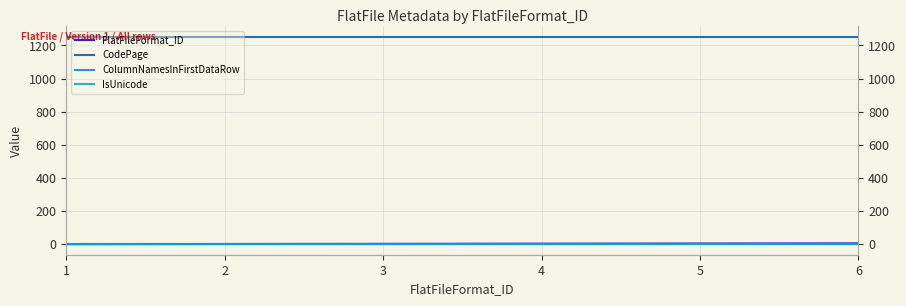

True or false: CodePage and IsUnicode intersect in this chart.

False